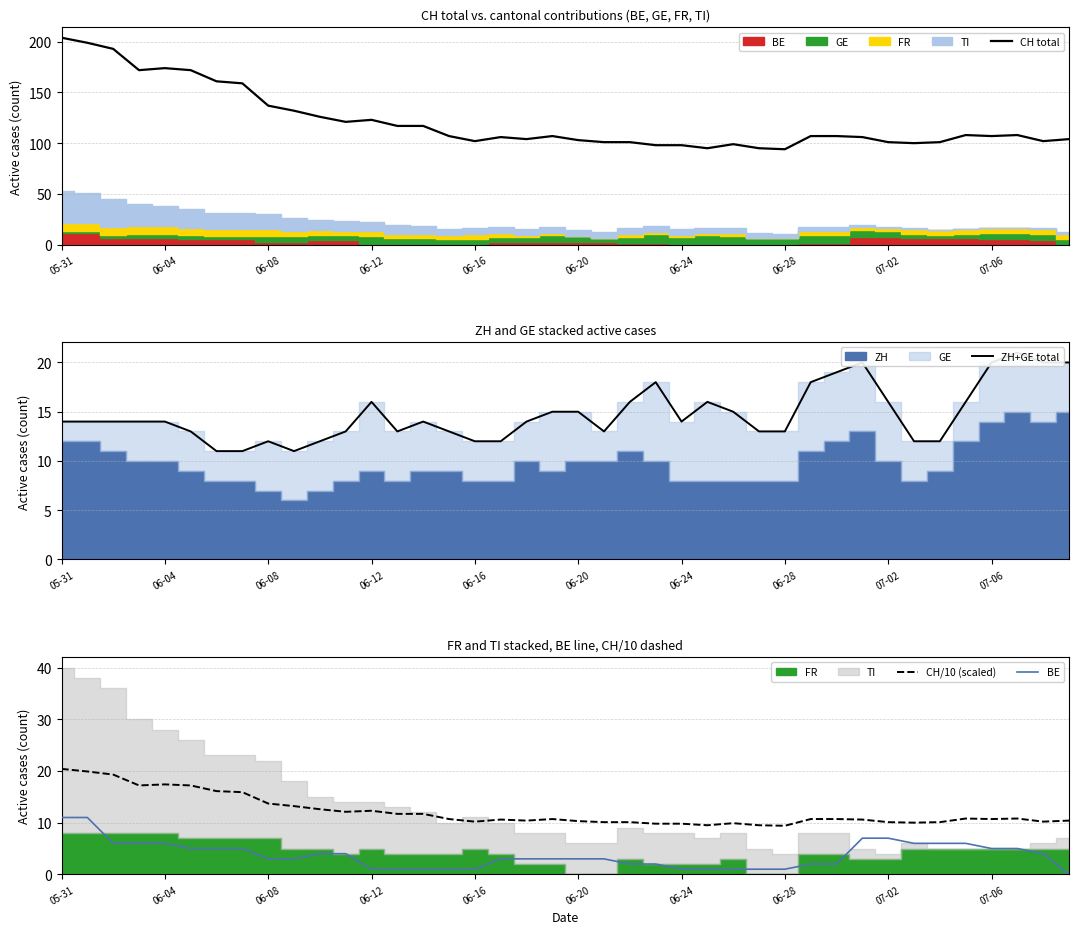

What is the highest value of the CH total series?

204